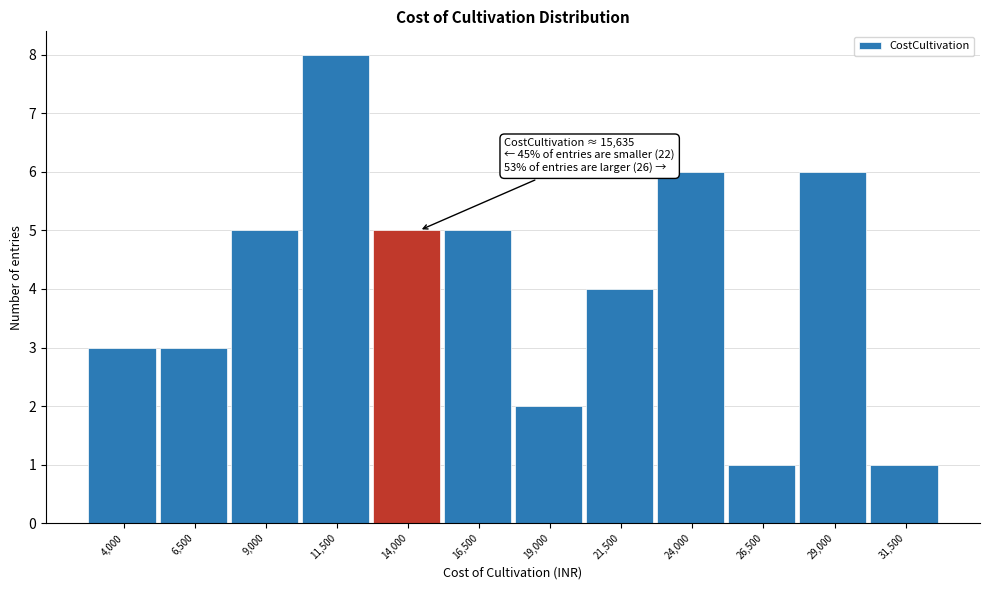

Reading left to right, list all the values displayed in this chart.

4,000=3	6,500=3	9,000=5	11,500=8	14,000=5	16,500=5	19,000=2	21,500=4	24,000=6	26,500=1	29,000=6	31,500=1